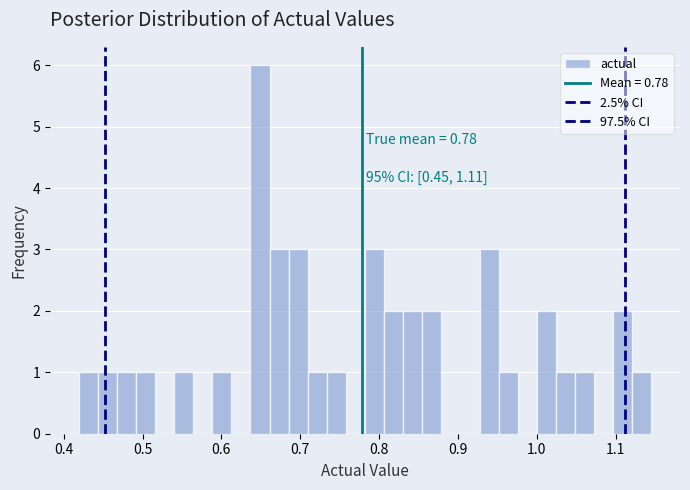

Around what value on the x-axis is the tallest bar? Give the approximate position of its centre, as read against the axis.

0.65